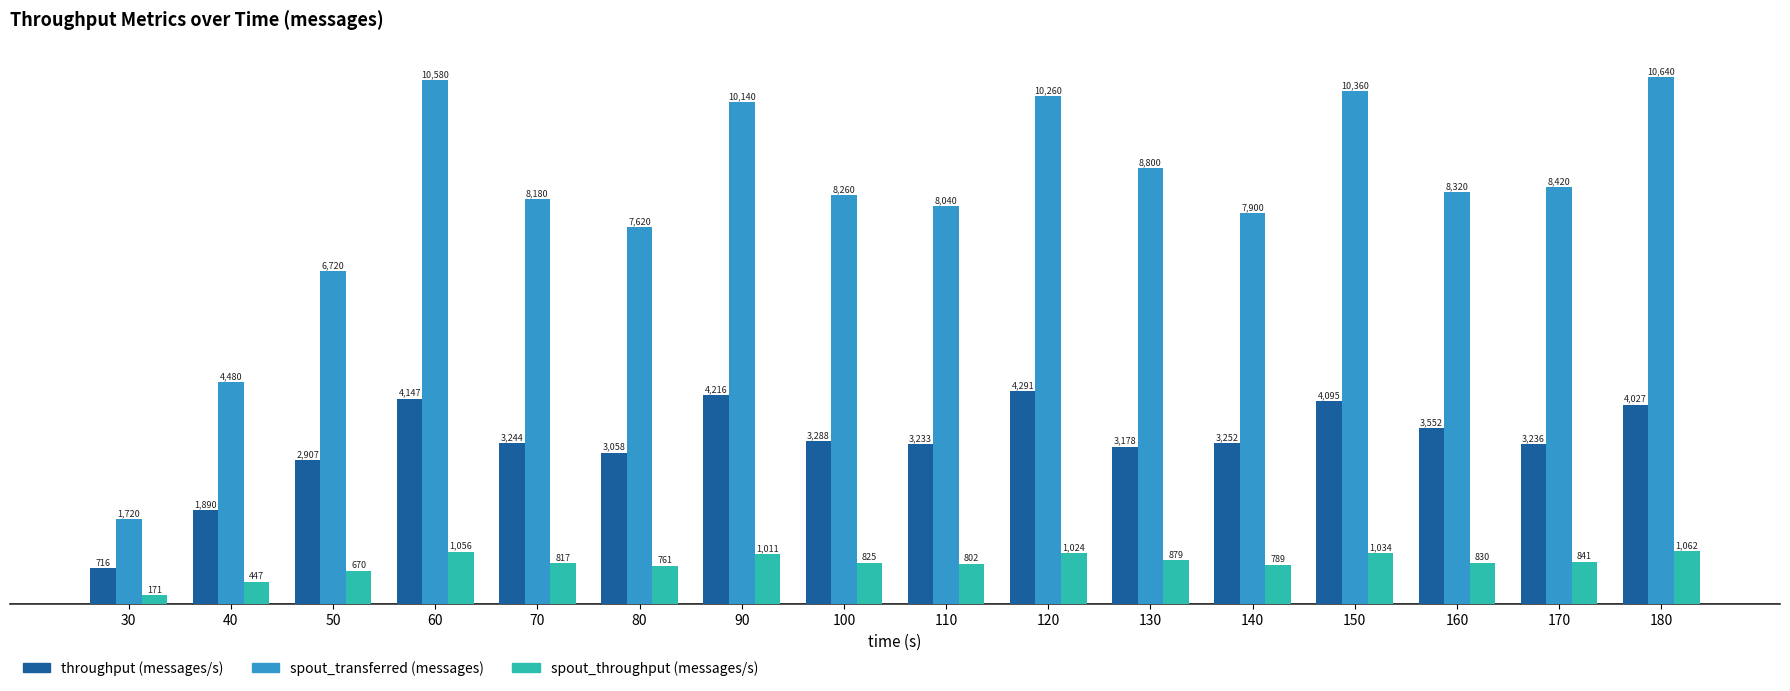

Reading left to right, list all the values displayed in this chart.

throughput (messages/s): 716	1890	2907	4147	3244	3058	4216	3288	3233	4291	3178	3252	4095	3552	3236	4027
spout_transferred (messages): 1720	4480	6720	10580	8180	7620	10140	8260	8040	10260	8800	7900	10360	8320	8420	10640
spout_throughput (messages/s): 171	447	670	1056	817	761	1011	825	802	1024	879	789	1034	830	841	1062